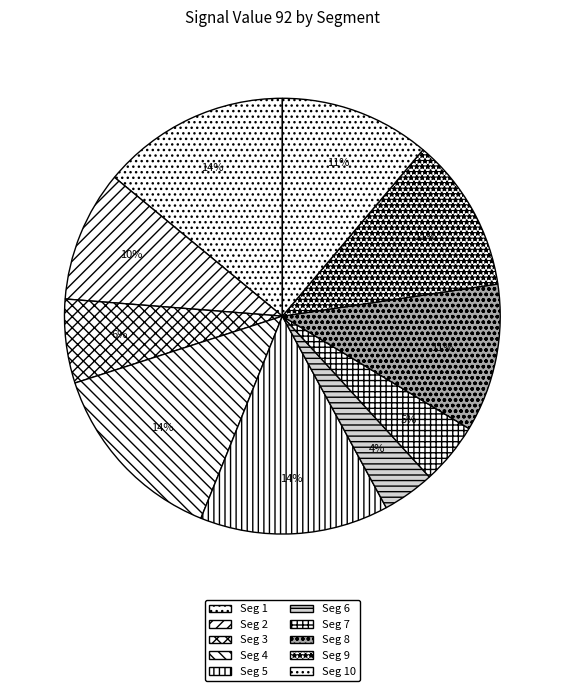

How many segments does this pie chart have?

10